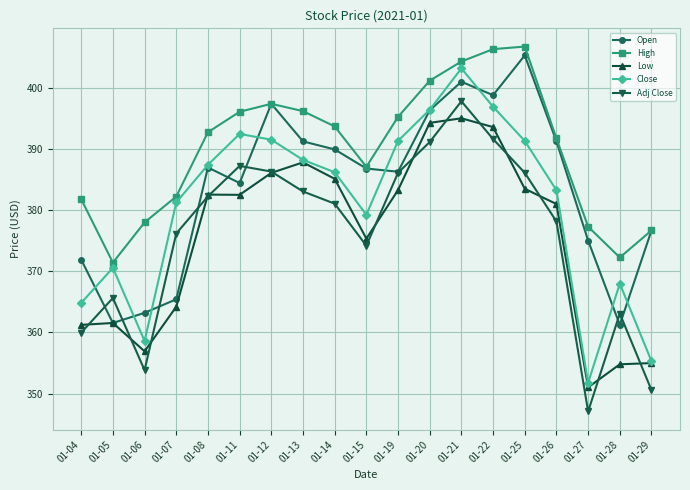

What is the sum of the Close values at 01-13 and 01-15?

767.5